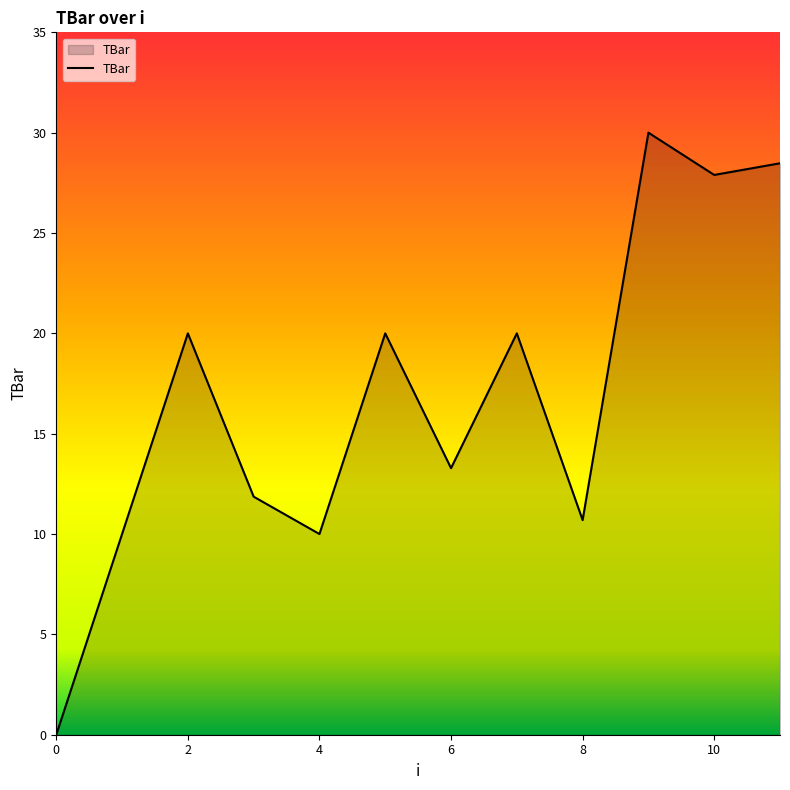

What is the greatest value displayed?

30.0